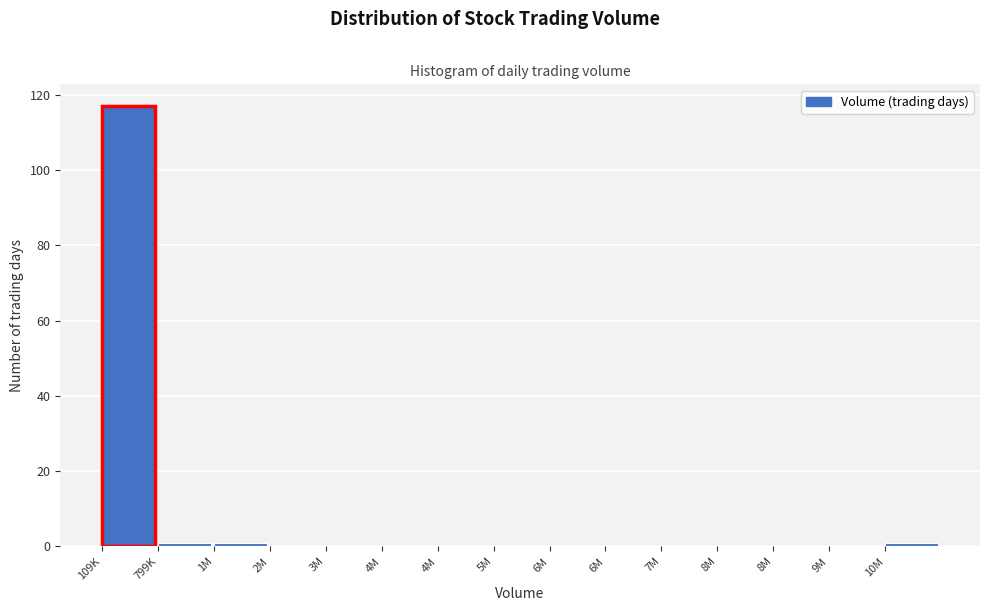

How many series are shown in this chart?

1